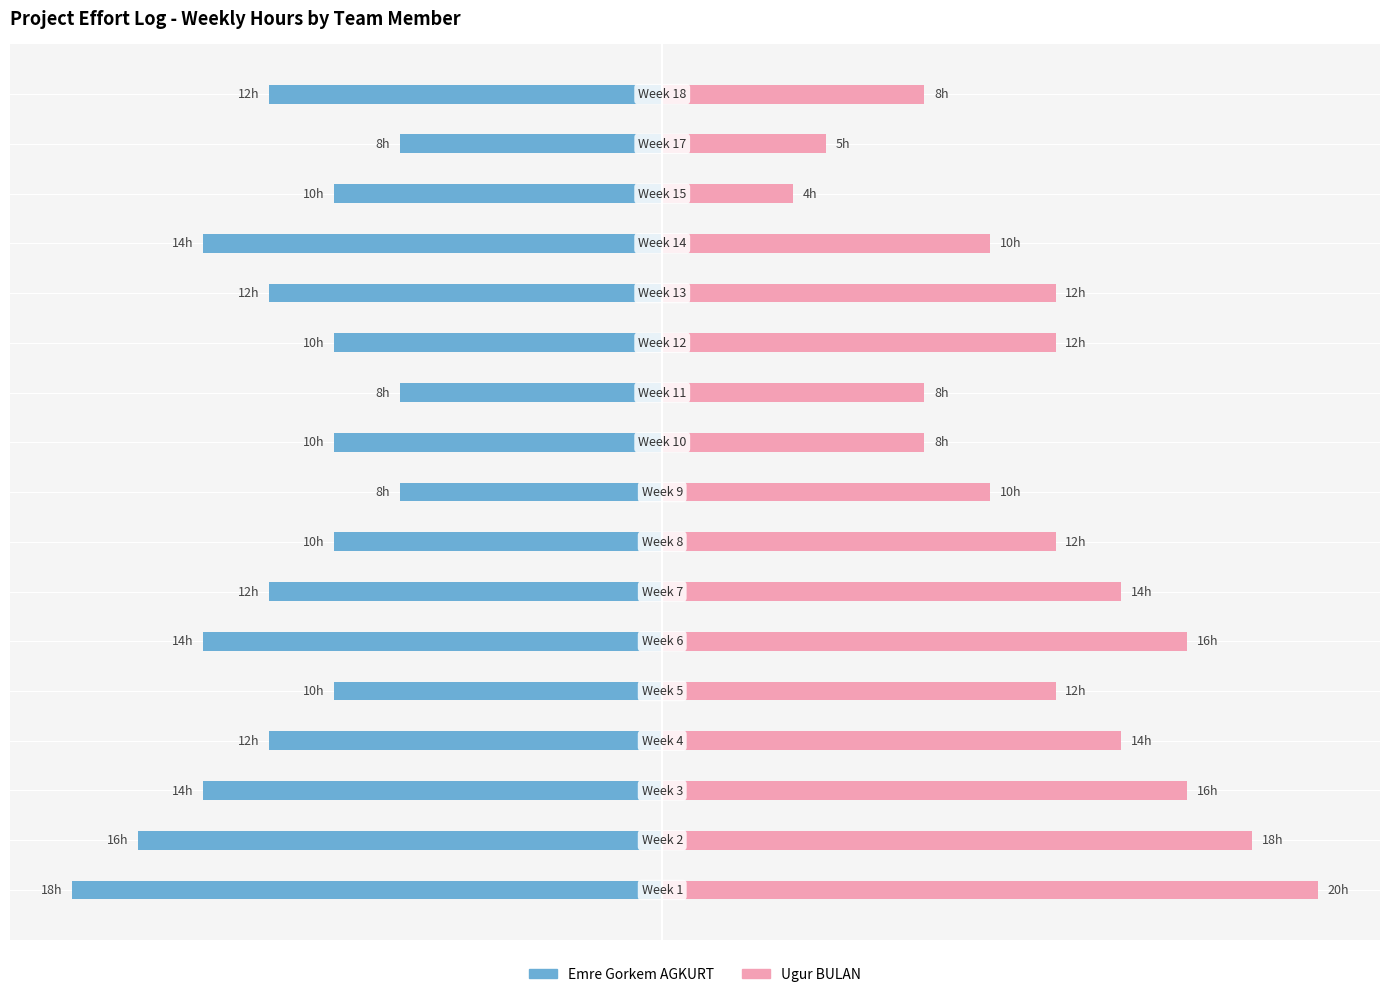

Reading right to left, extract all data points from this chart.

Emre Gorkem AGKURT: -12	-8	-10	-14	-12	-10	-8	-10	-8	-10	-12	-14	-10	-12	-14	-16	-18
Ugur BULAN: 8	5	4	10	12	12	8	8	10	12	14	16	12	14	16	18	20